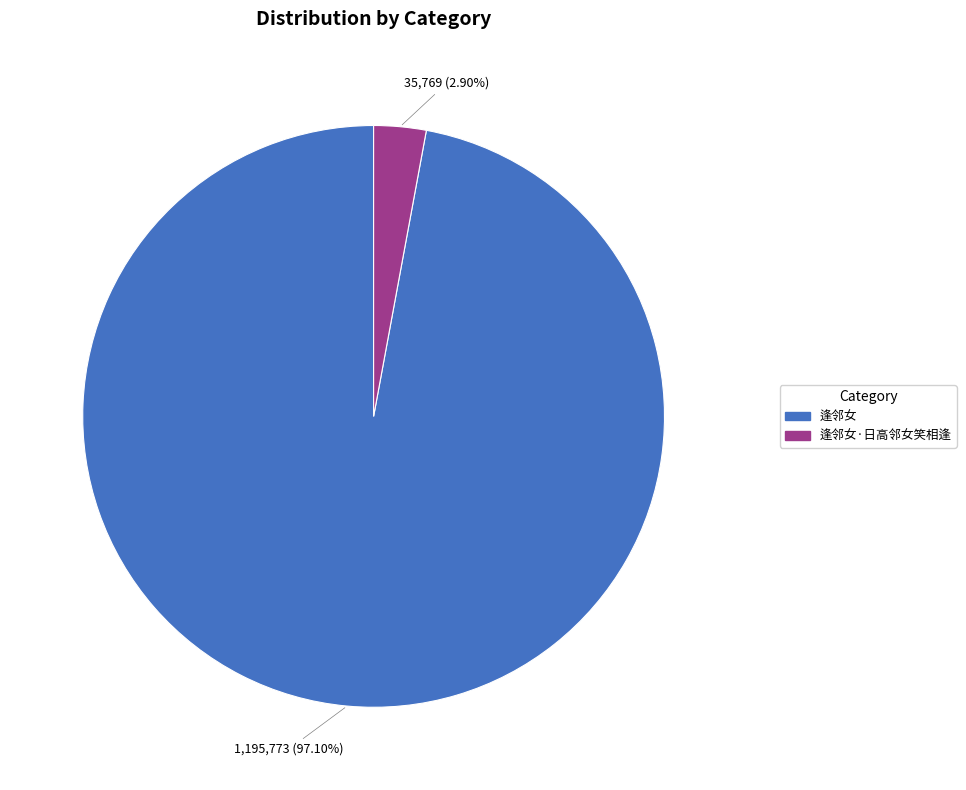

How many segments does this pie chart have?

2